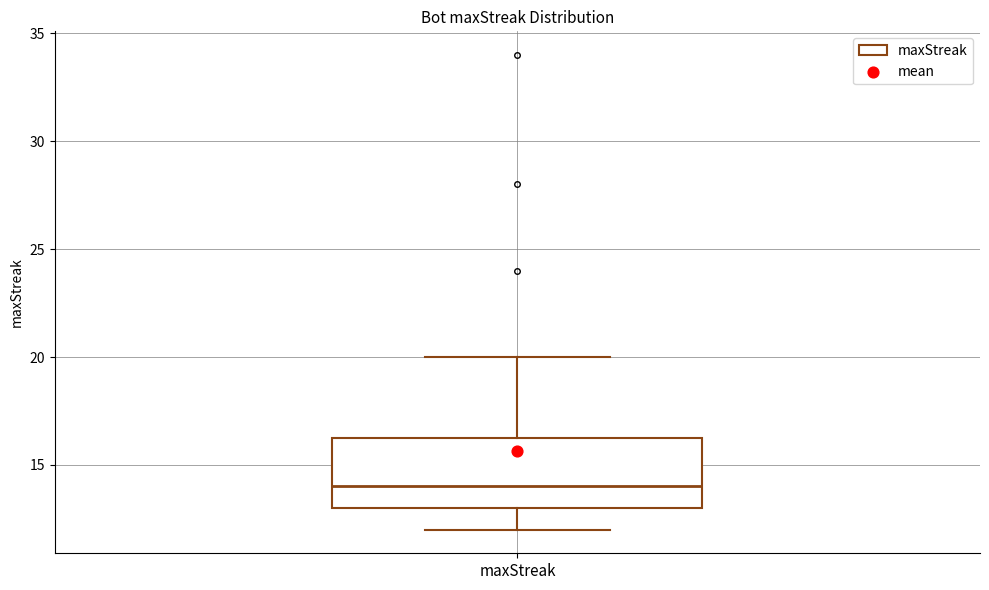

Read this box plot against the y-axis: the position of the median line, the range covered by the box, and the ends of both whiskers. The values are not printed on the chart, so give them approximately, as read against the axis.

median 14.0, box 13.0 to 16.5, whiskers 12.0 to 20.0